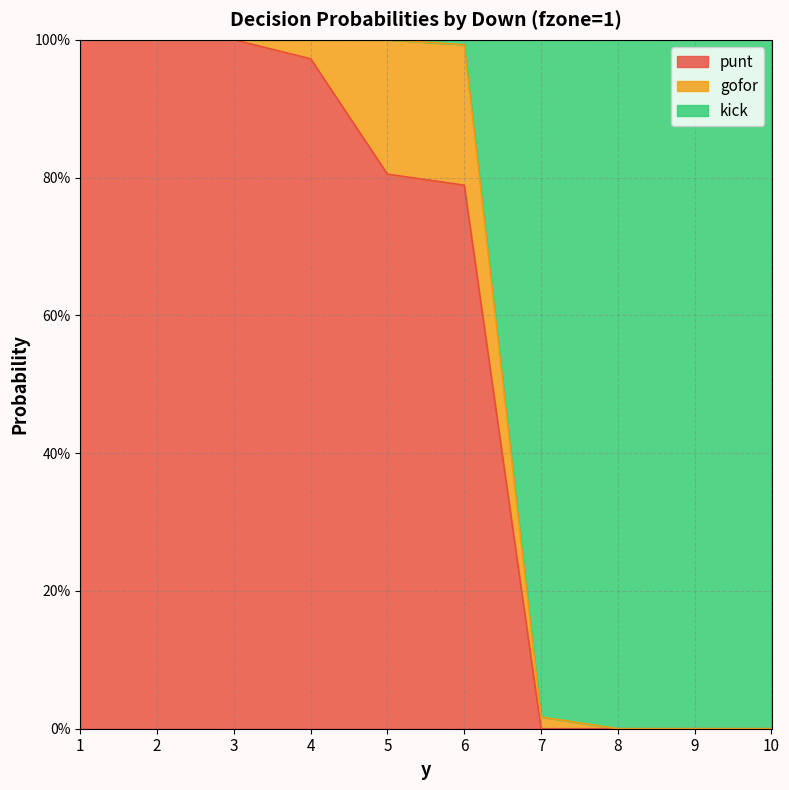

Is it true that punt equals 0.0 at 7?

True